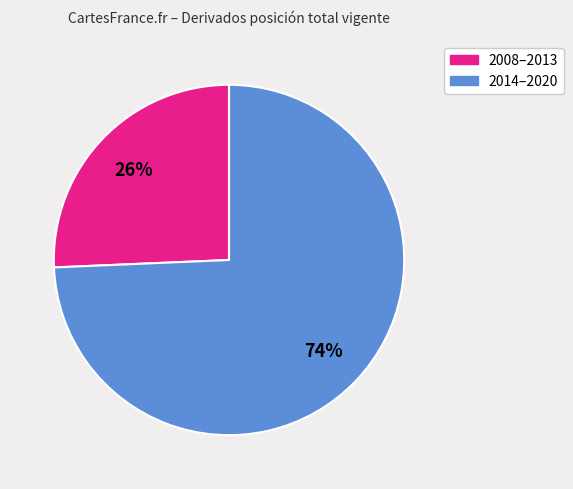

To the nearest percent, what is the average slice percentage?

50%